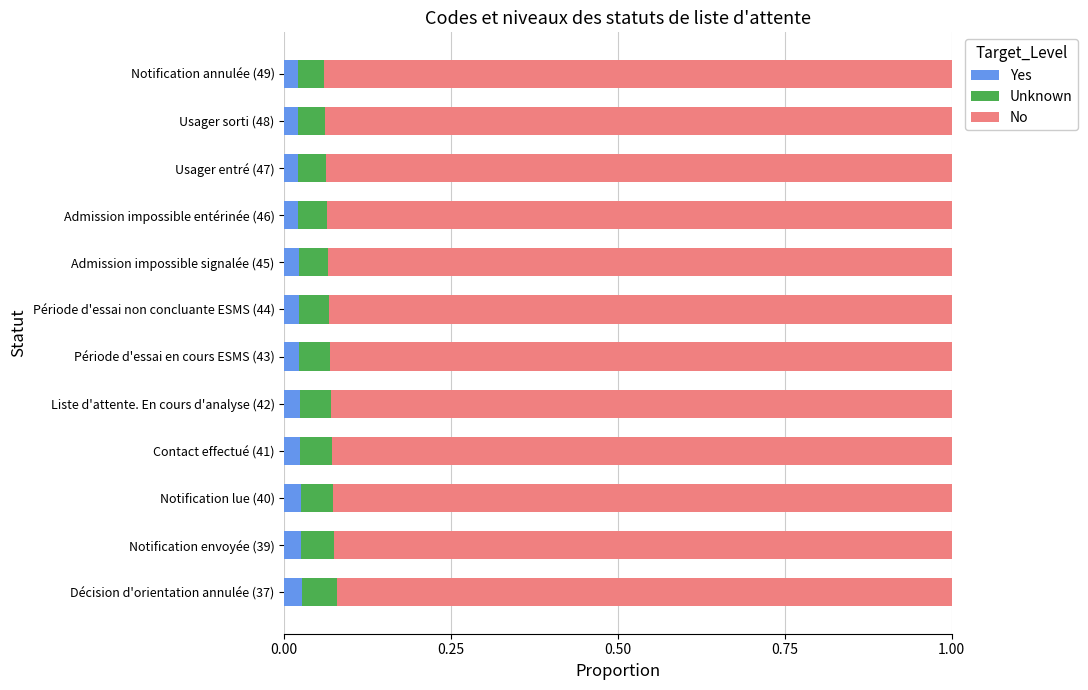

What is the sum of all Yes values?

0.3